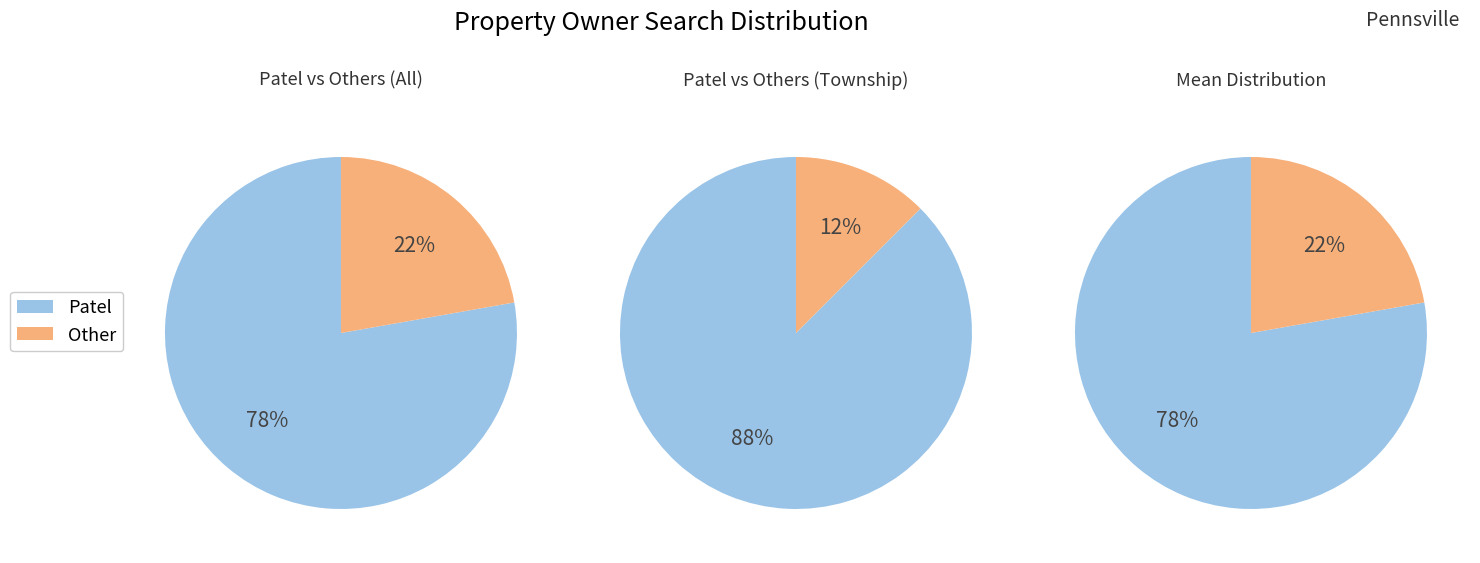

To the nearest percent, what is the combined percentage of 1 and 0?

100%